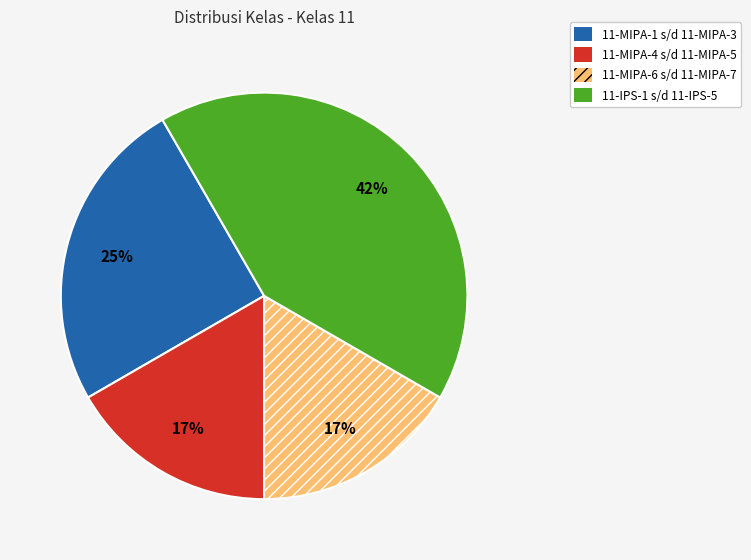

To the nearest percent, what is the difference between the largest and smallest slice percentages?

25%